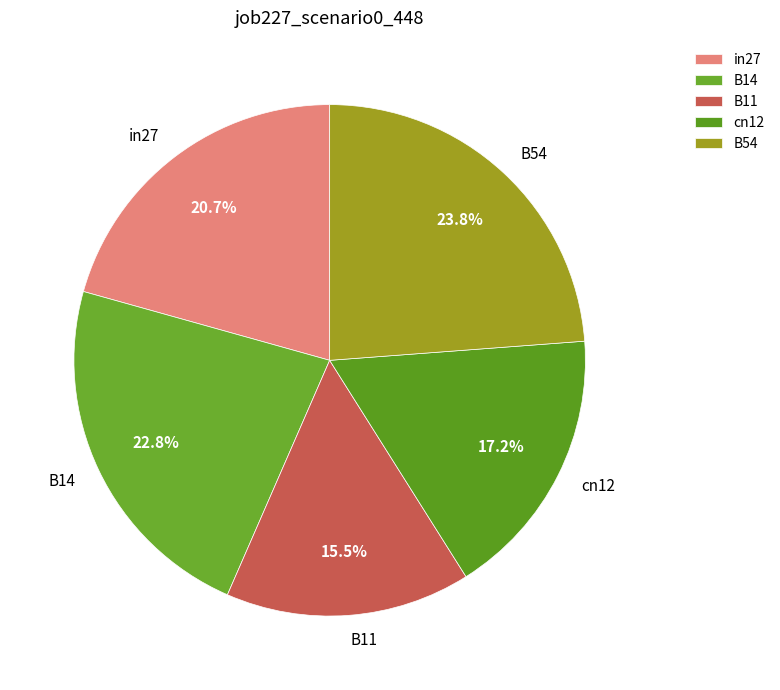

How many slices are in this pie chart?

5